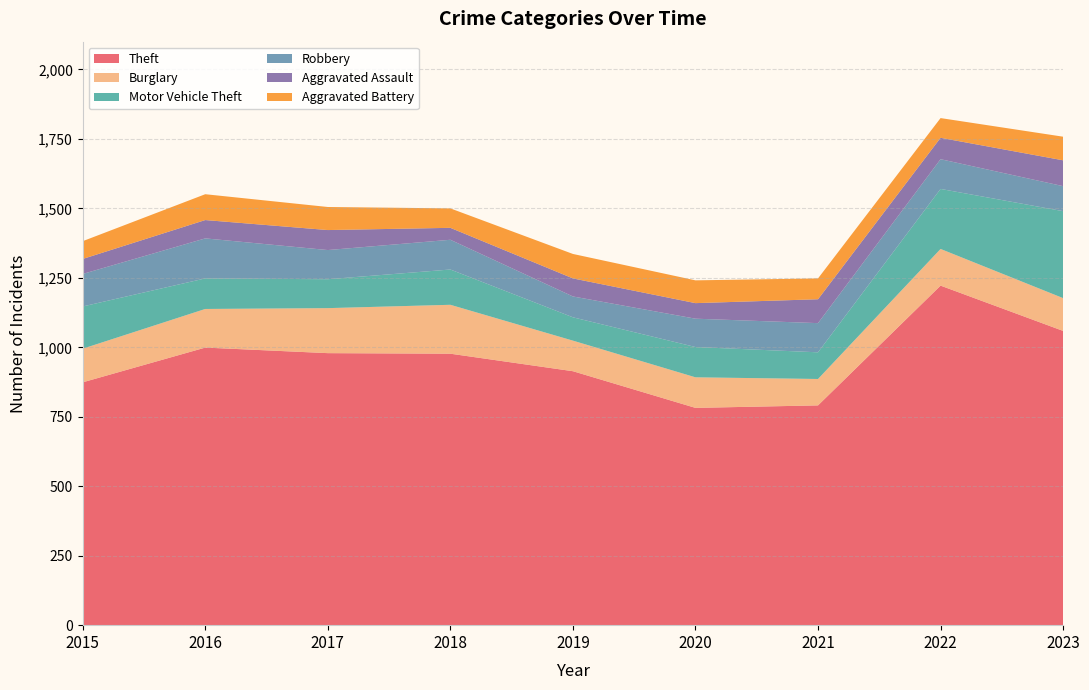

Reading right to left, extract all data points from this chart.

Theft: 1059	1222	791	782	914	977	979	999	874
Burglary: 118	132	95	110	110	176	162	139	121
Motor Vehicle Theft: 313	216	96	109	84	127	104	110	152
Robbery: 90	107	105	102	75	107	105	144	117
Aggravated Assault: 93	77	86	56	65	43	72	66	54
Aggravated Battery: 85	71	75	82	88	70	83	93	64